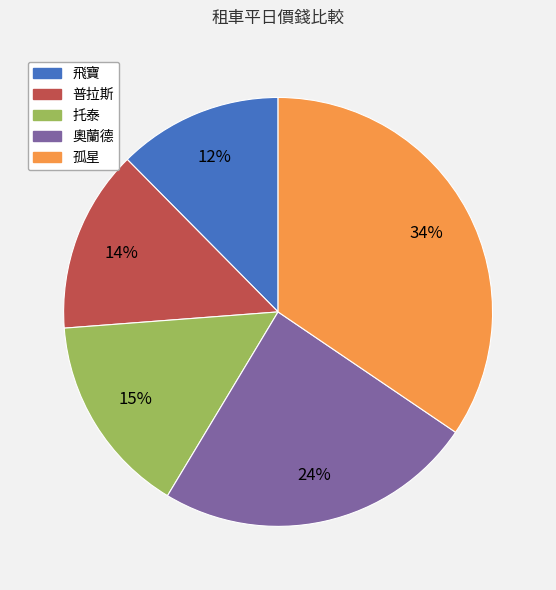

To the nearest percent, what is the difference between the largest and smallest slice percentages?

22%